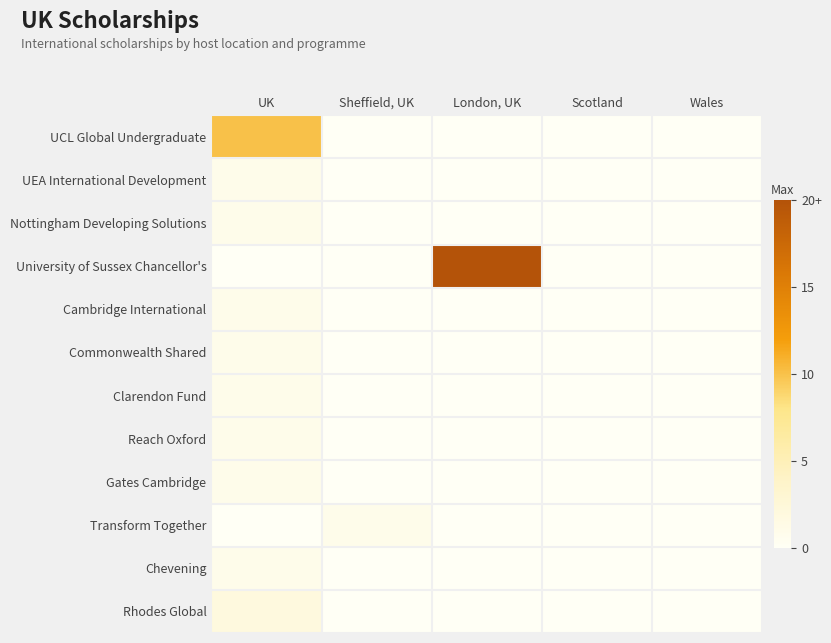

What is the greatest value displayed?

20